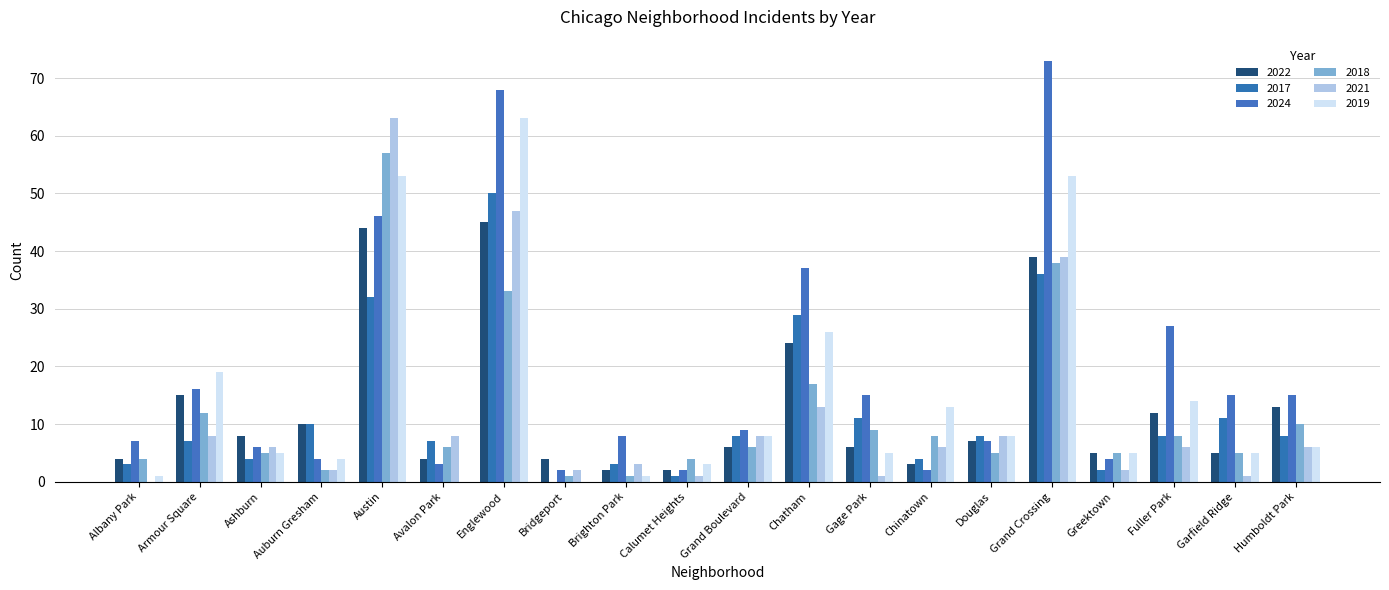

Between Albany Park and Armour Square, which series saw the biggest shift?

2019